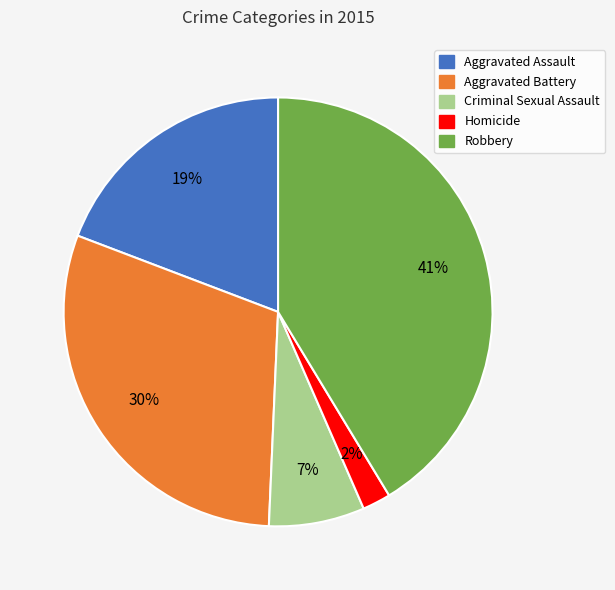

Which slice is the largest?

Robbery